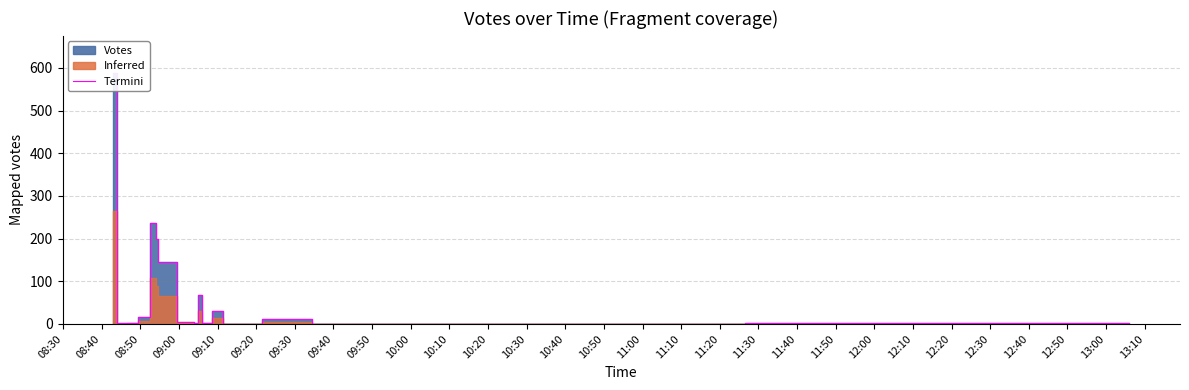

What is the change in value from 09:40 to 10:10?

-2